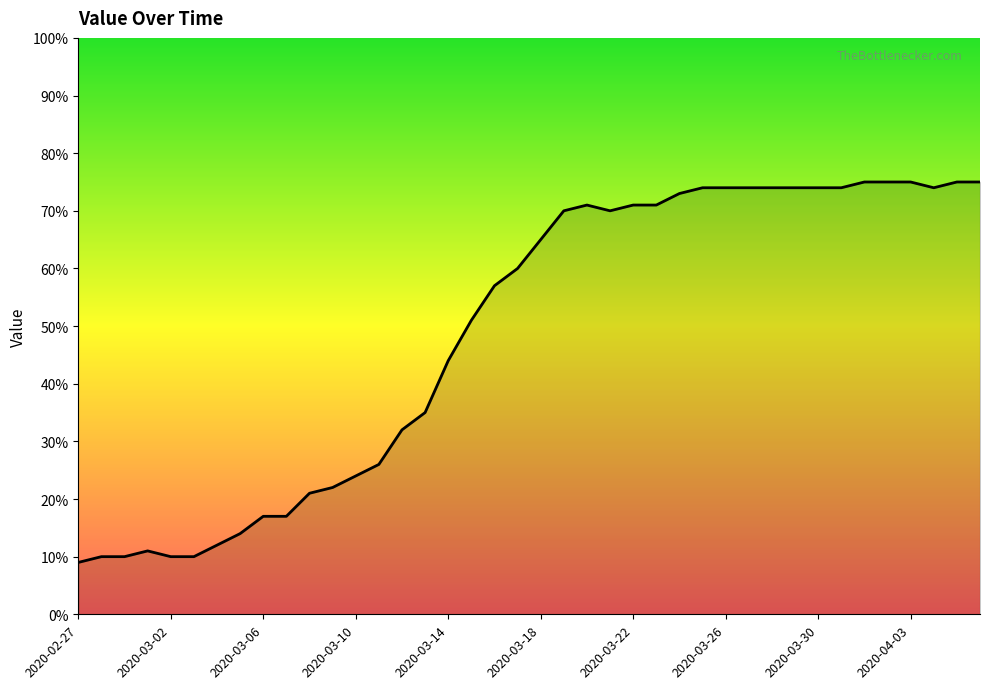

What is the difference between the maximum and minimum values?

66